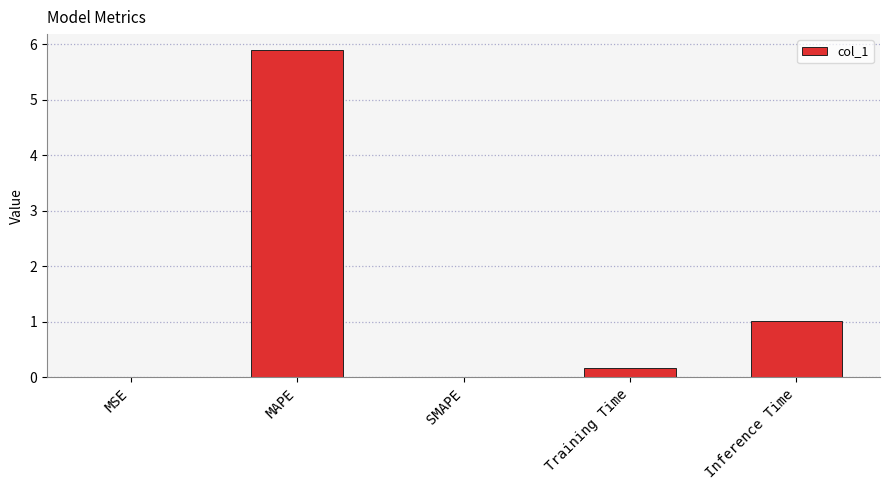

The chart shows a value of 0.0 at MSE. True or false?

True